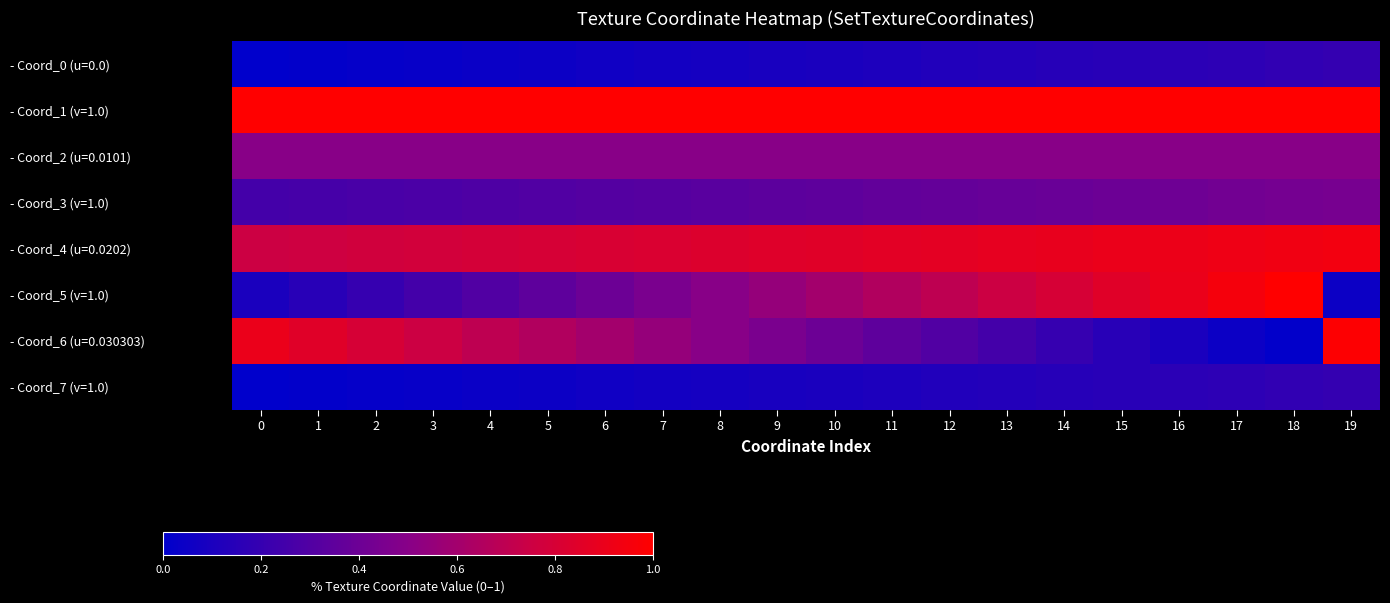

At which category is the sum across all series the highest?

19